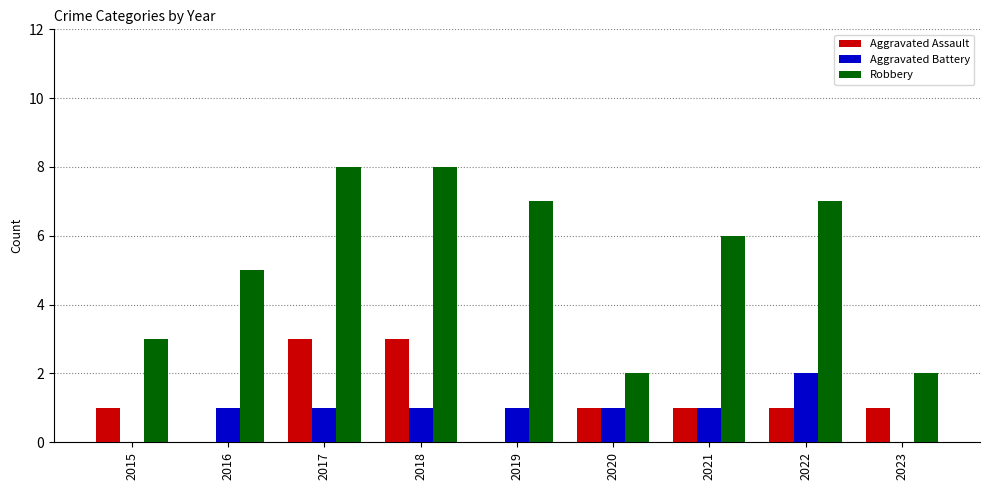

The value of Robbery at 2020 is 2. True or false?

True